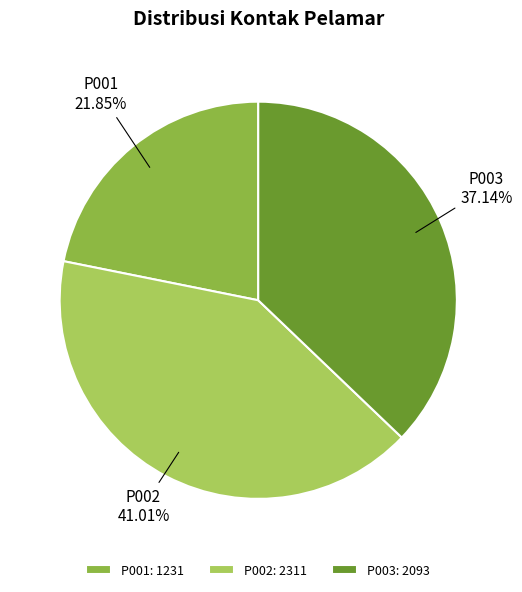

To the nearest percent, what portion does P002 represent?

41%